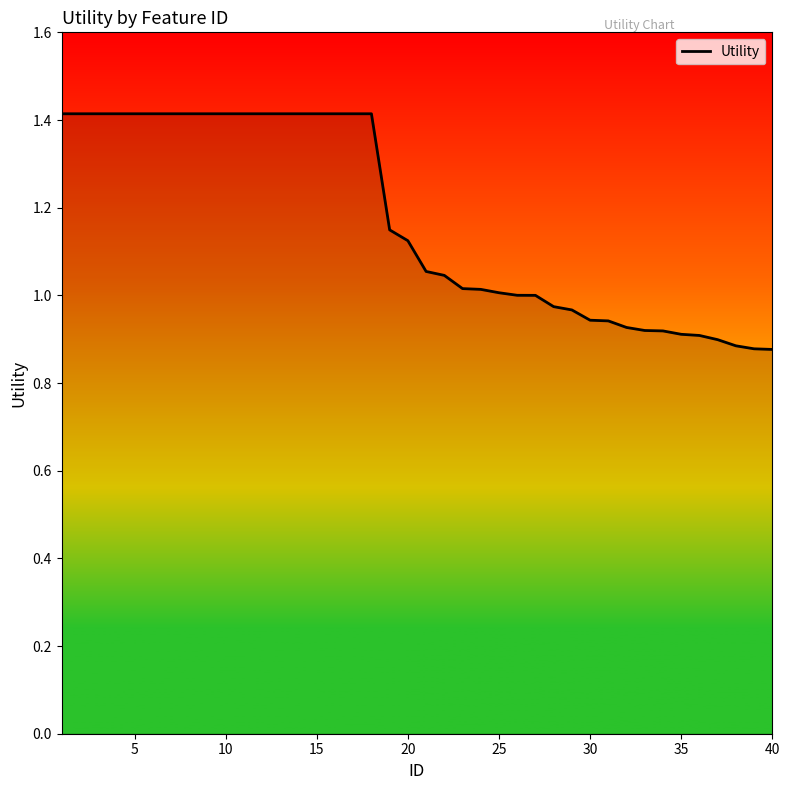

How many lines are shown in the chart?

1